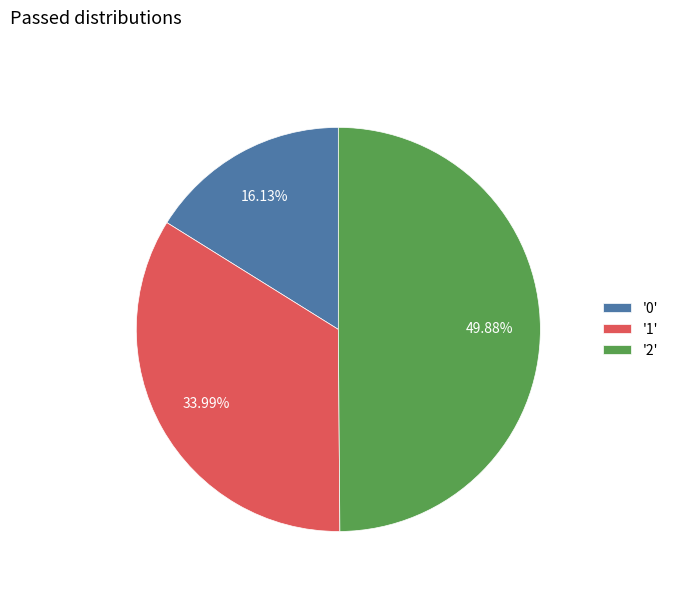

Do '2' and '0' together represent more than half of the pie?

Yes